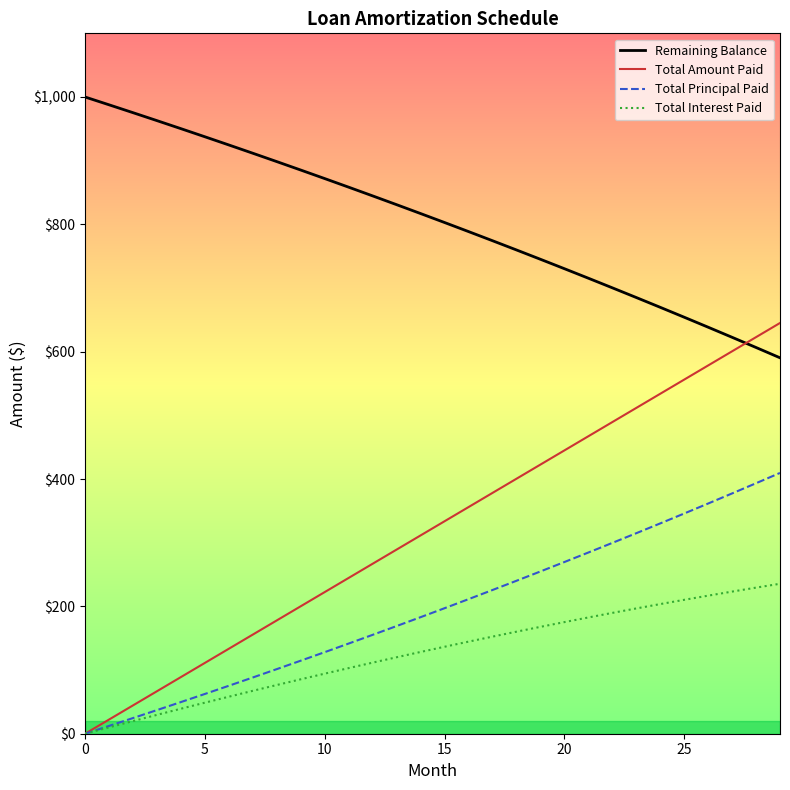

What is the highest value of the Total Amount Paid series?

645.1